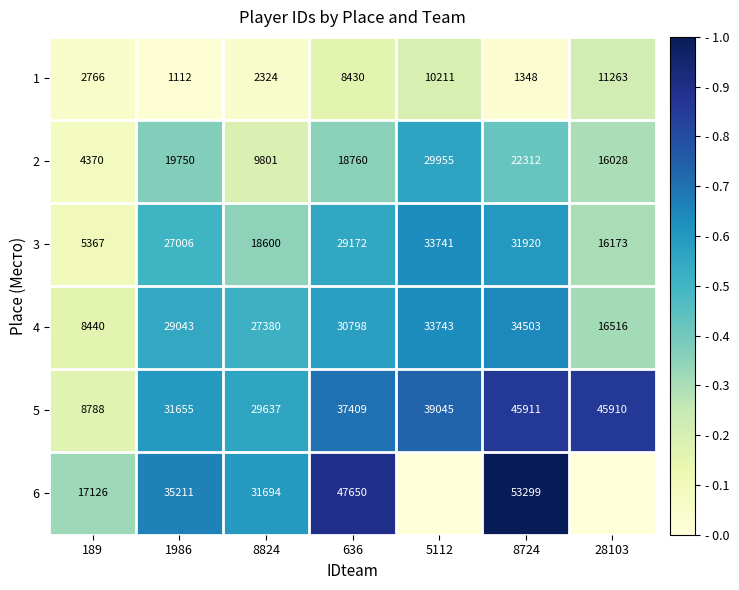

What is the difference between the highest and lowest values at 636?

39220